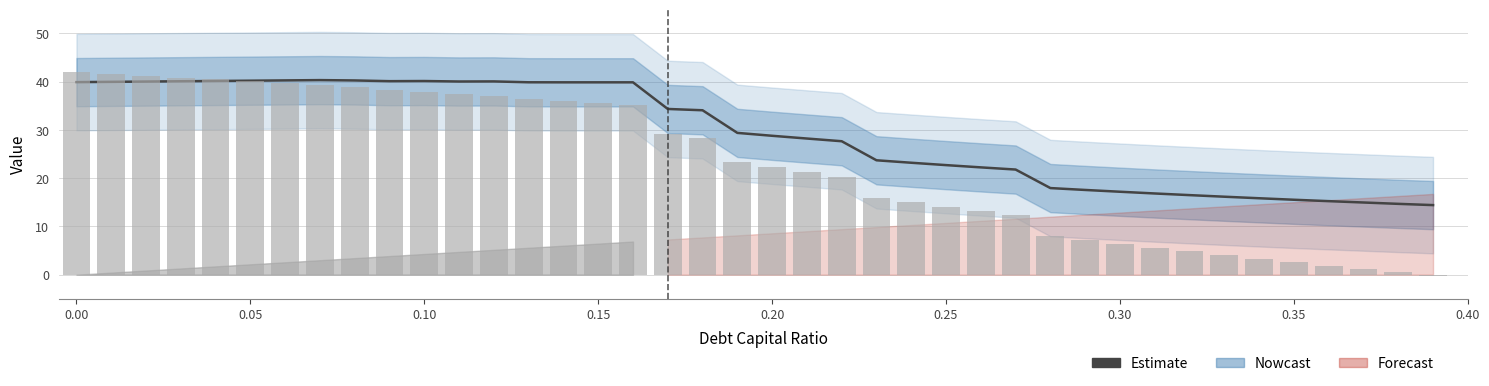

What is the difference between the maximum and minimum values?

25.9